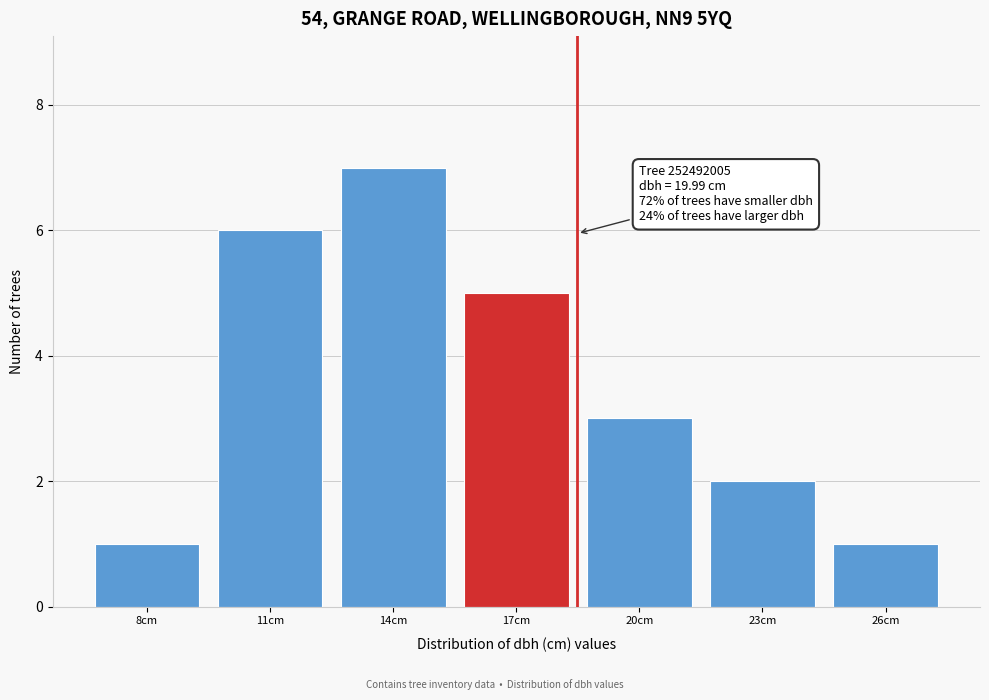

Reading left to right, extract all data points from this chart.

8cm=1	11cm=6	14cm=7	17cm=5	20cm=3	23cm=2	26cm=1